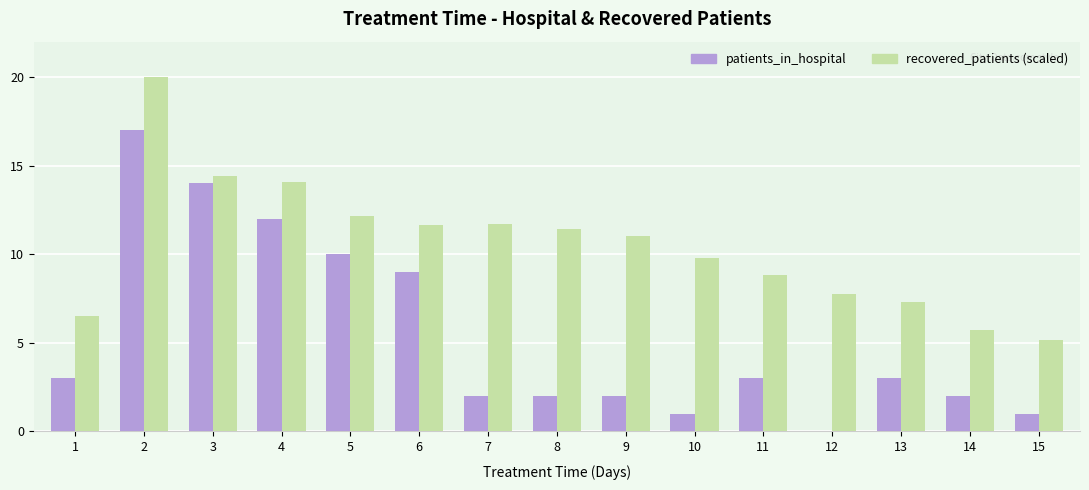

True or false: recovered_patients (scaled) has a value of 11.7 at 7.

True